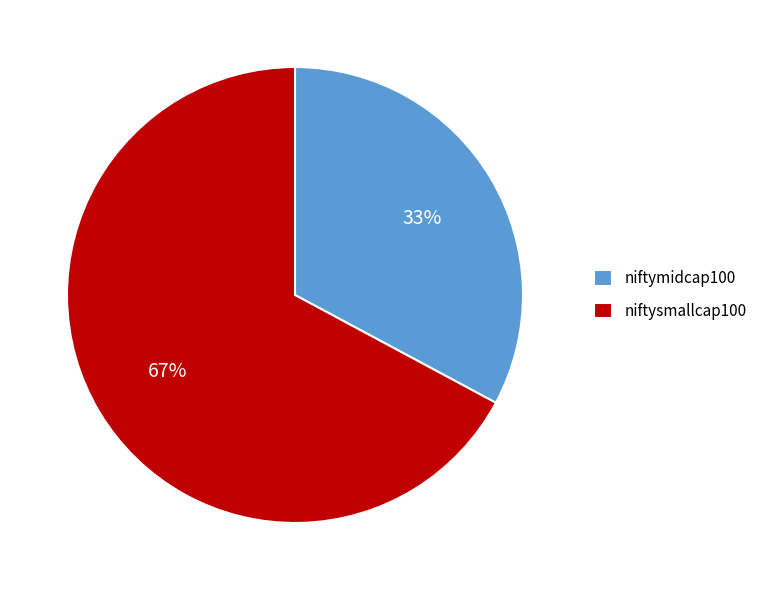

Is the sum of niftymidcap100 and niftysmallcap100 greater than half?

Yes